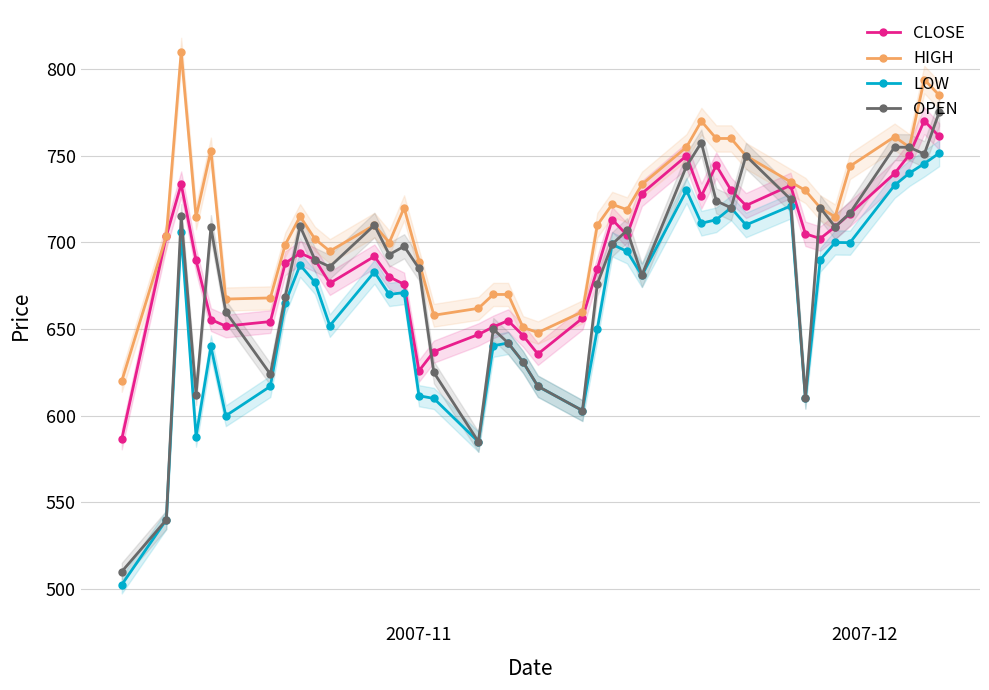

What is the value of the LOW point at the 13th from the left?

670.0